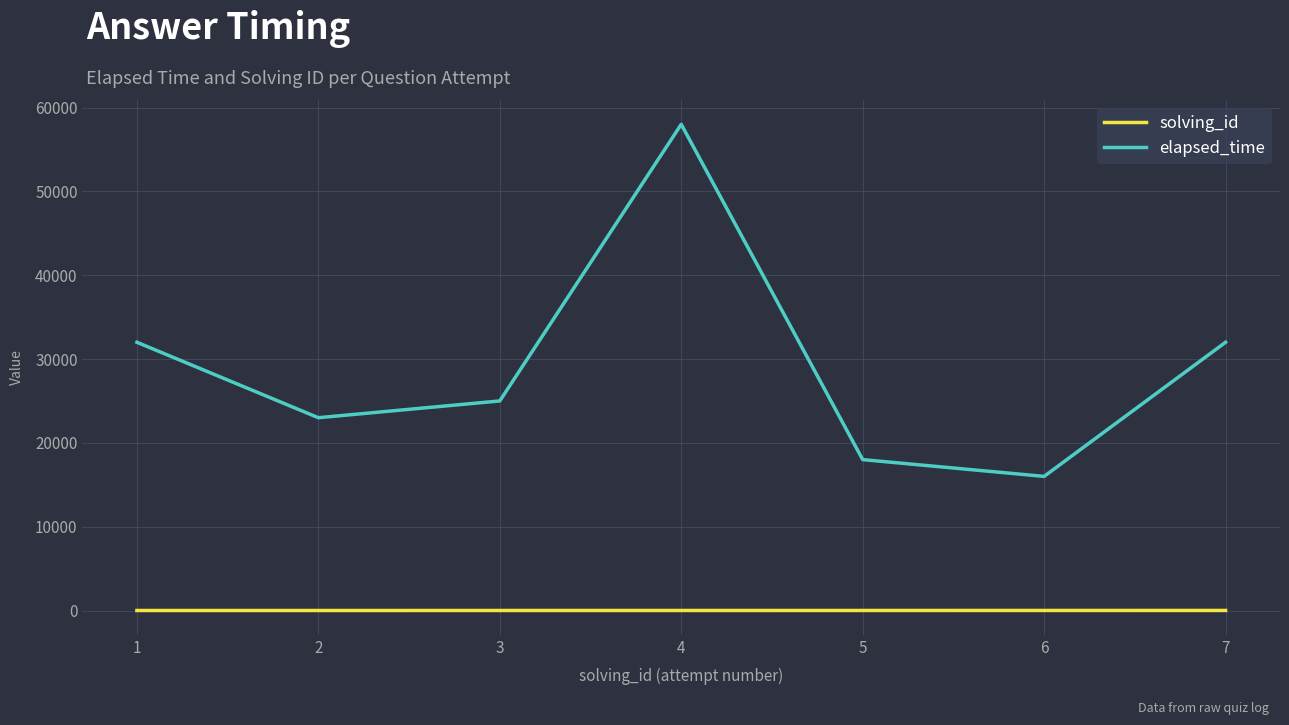

Which series has the largest range (max minus min)?

elapsed_time